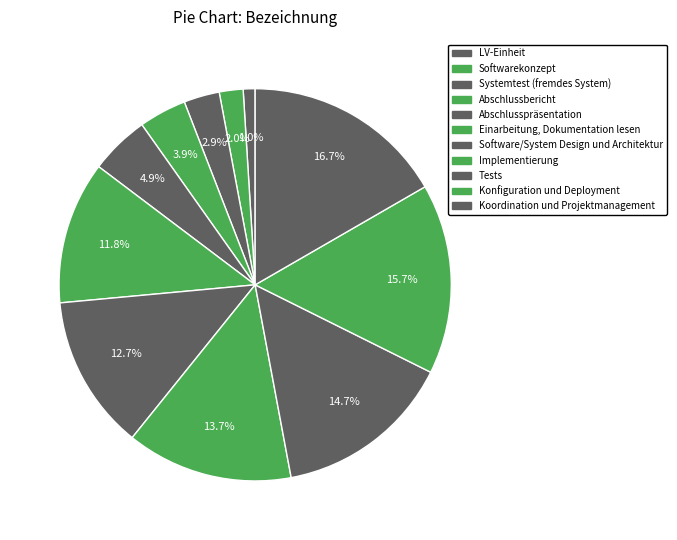

Count the number of slices in the pie.

11